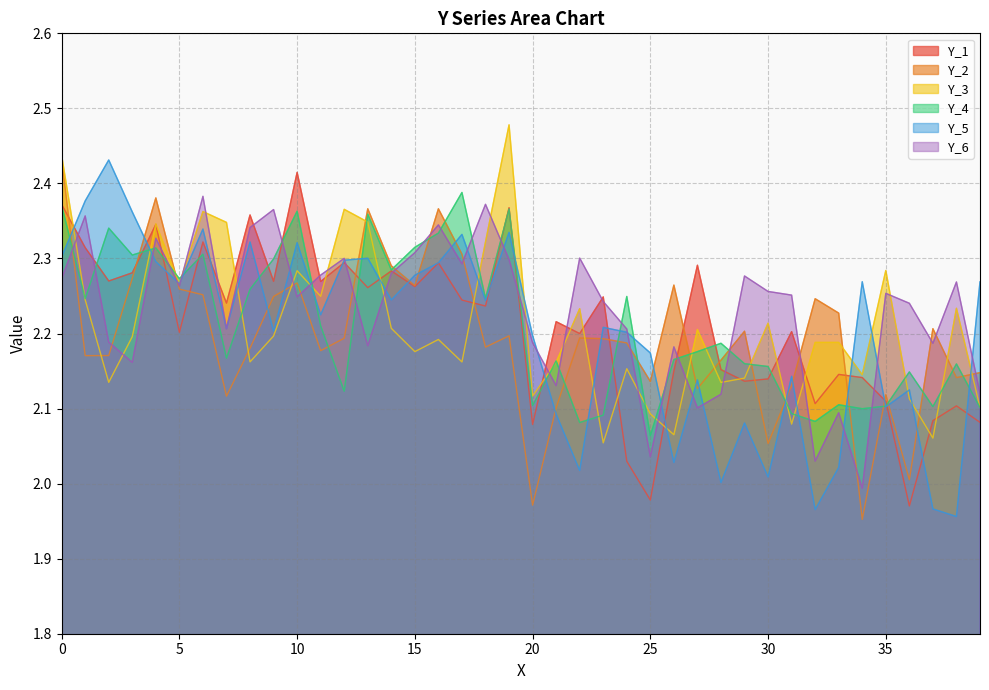

What is the smallest value displayed?

2.0